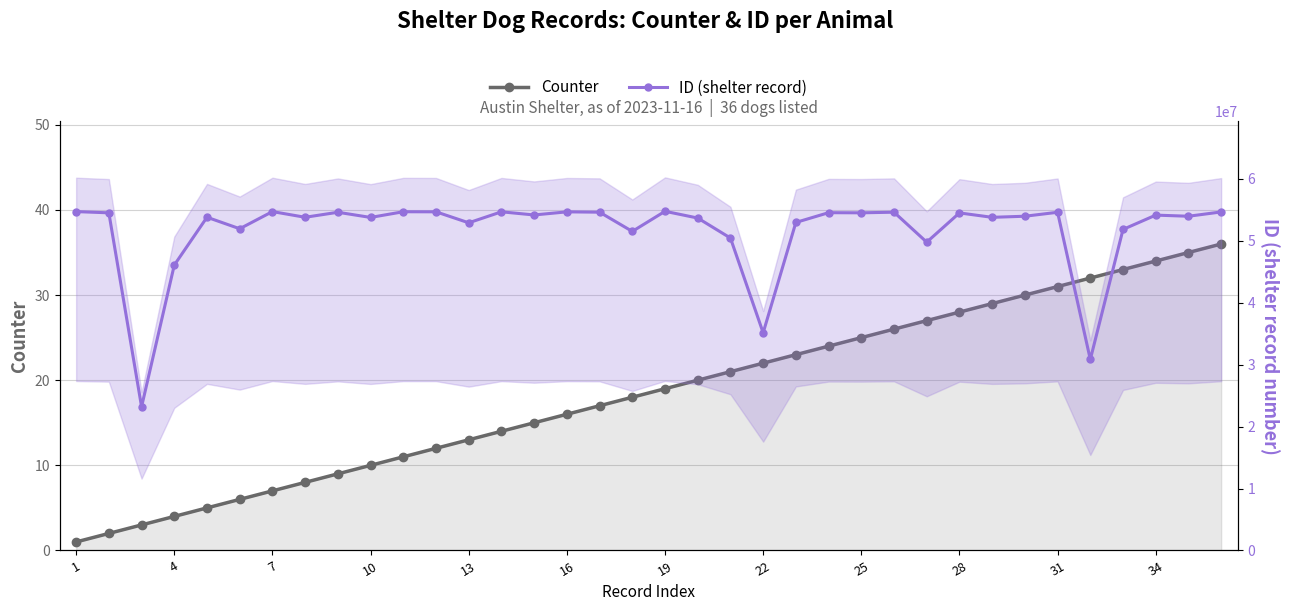

True or false: ID (shelter record) and Counter intersect in this chart.

False